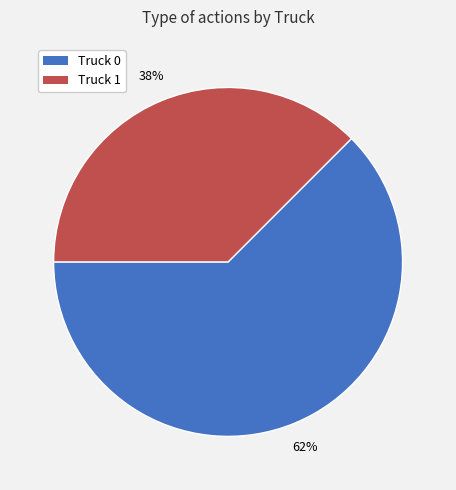

Is it true that Truck 0 is 62% of the pie?

True